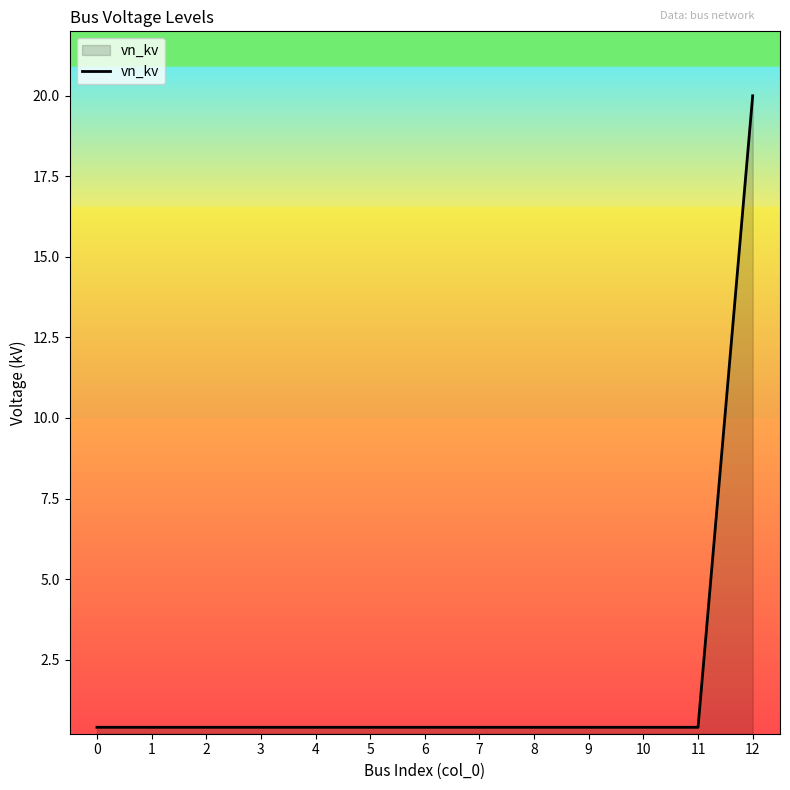

Reading right to left, list all the values displayed in this chart.

12=20.0	11=0.4	10=0.4	9=0.4	8=0.4	7=0.4	6=0.4	5=0.4	4=0.4	3=0.4	2=0.4	1=0.4	0=0.4